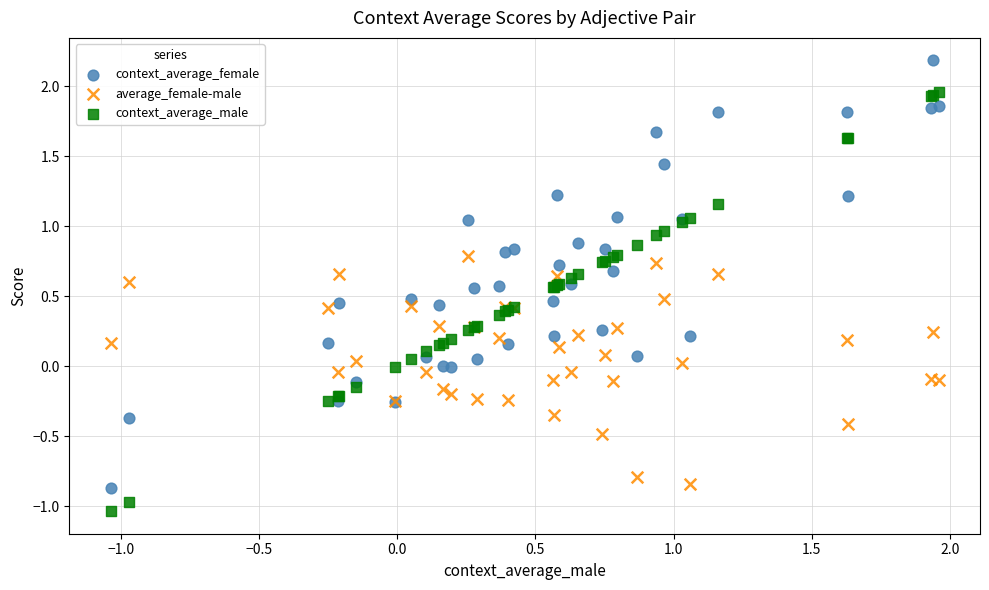

Which series reaches the maximum Y coordinate?

context_average_female